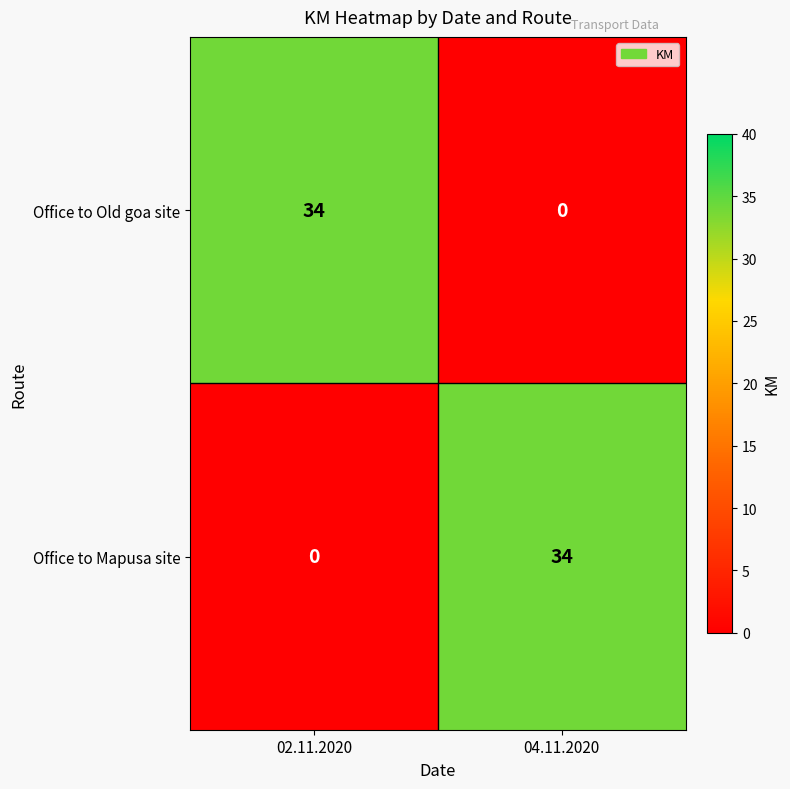

The Office to Old goa site series shows 34 at 02.11.2020. True or false?

True